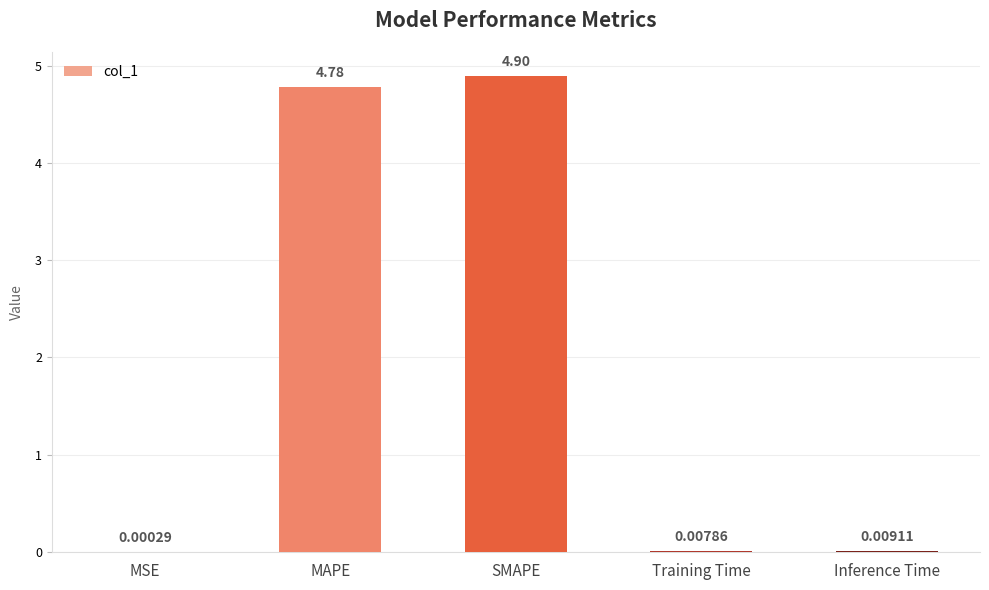

The chart shows a value of 7.2 at MAPE. True or false?

False